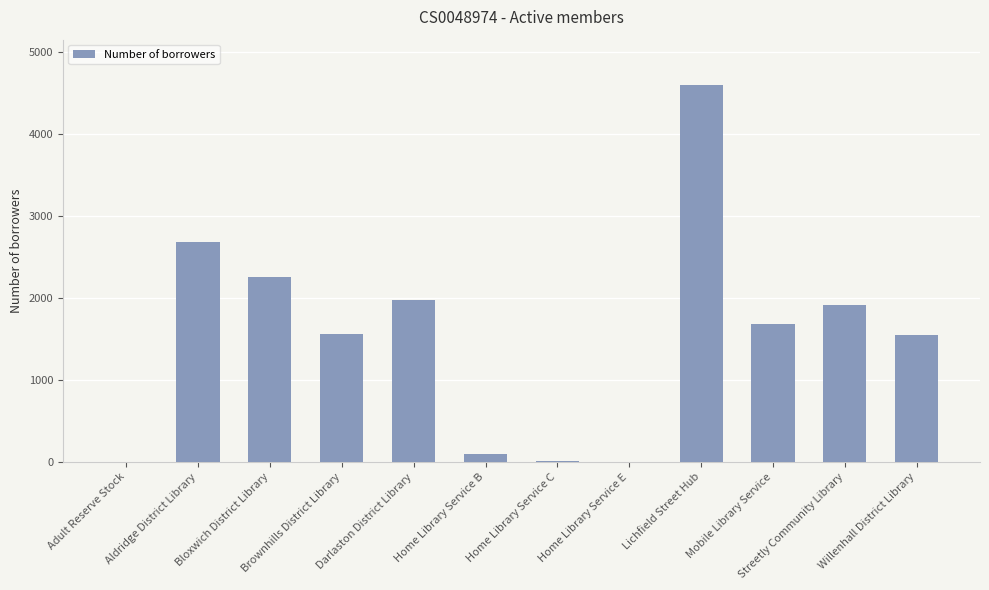

What is the sum of all values?

18346